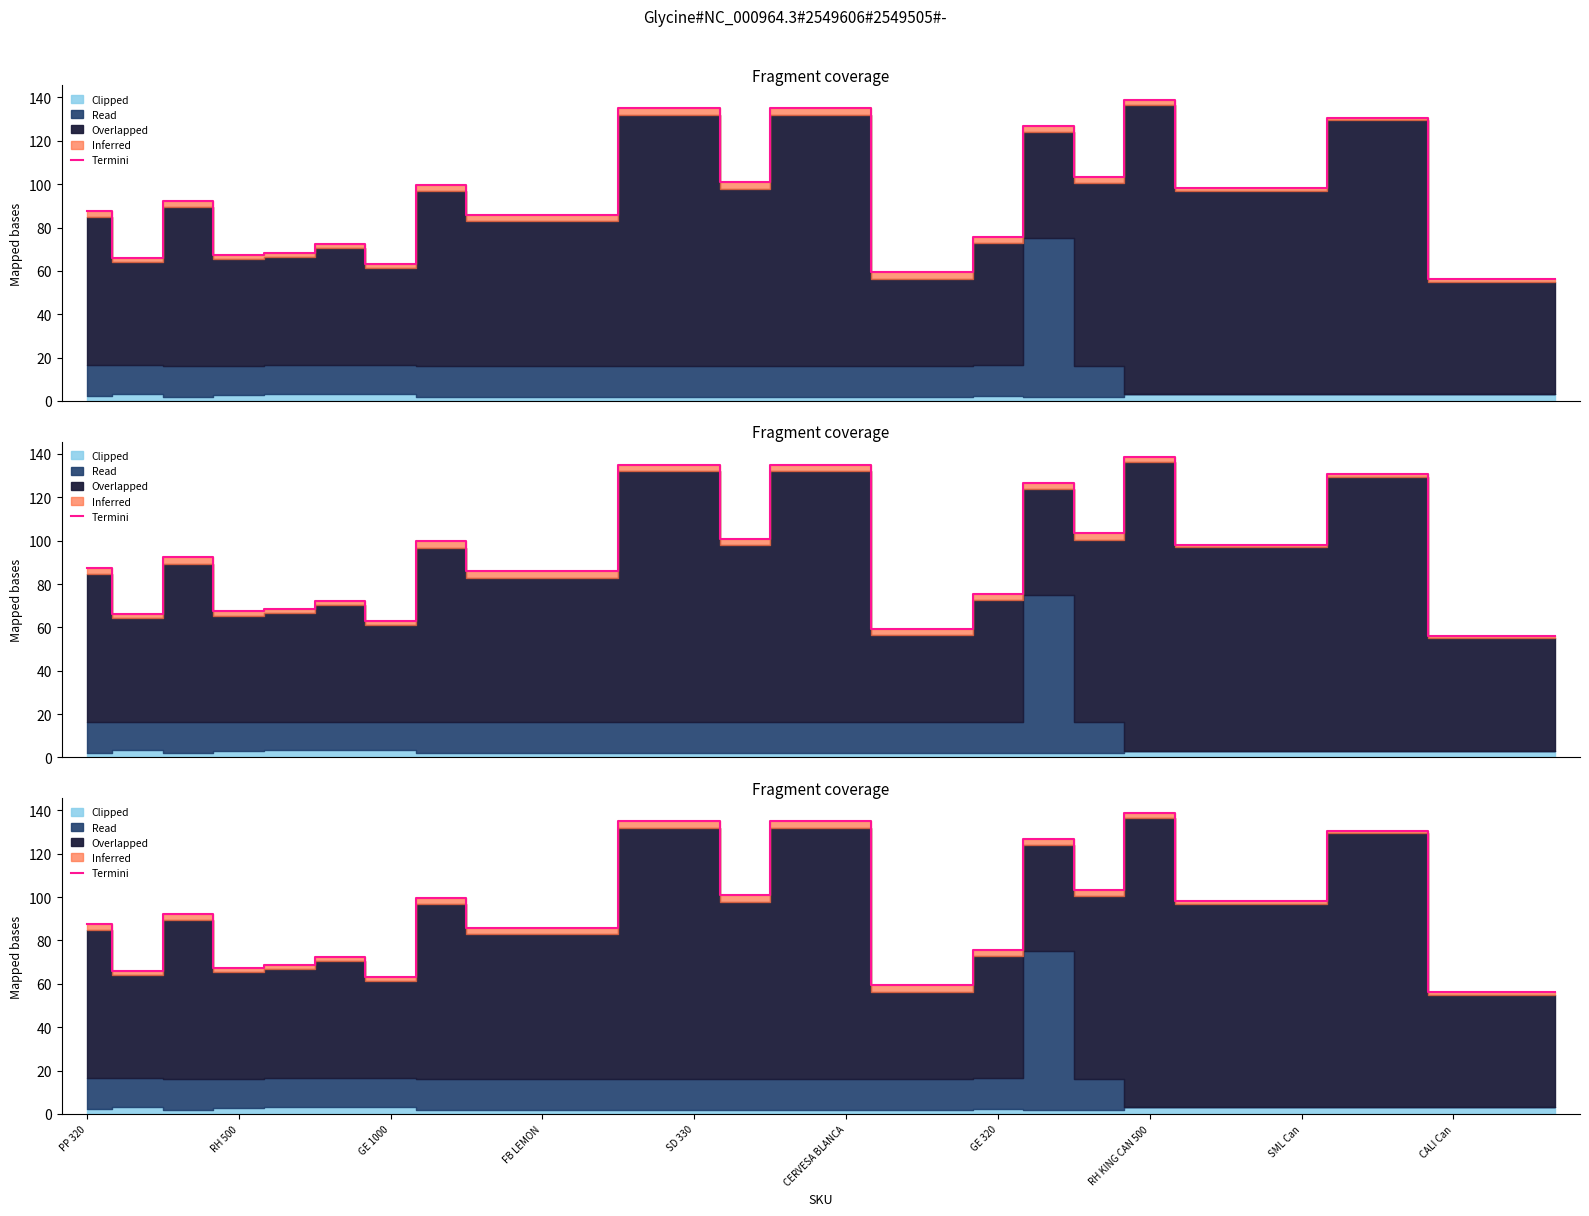

Reading left to right, extract all data points from this chart.

87.4	66.1	92.4	67.4	68.5	72.3	63.1	99.7	85.9	85.9	85.9	135.1	135.1	100.9	135.1	135.1	59.3	59.3	75.5	126.8	103.5	138.7	98.1	98.1	98.1	130.6	130.6	56.1	56.1	56.1